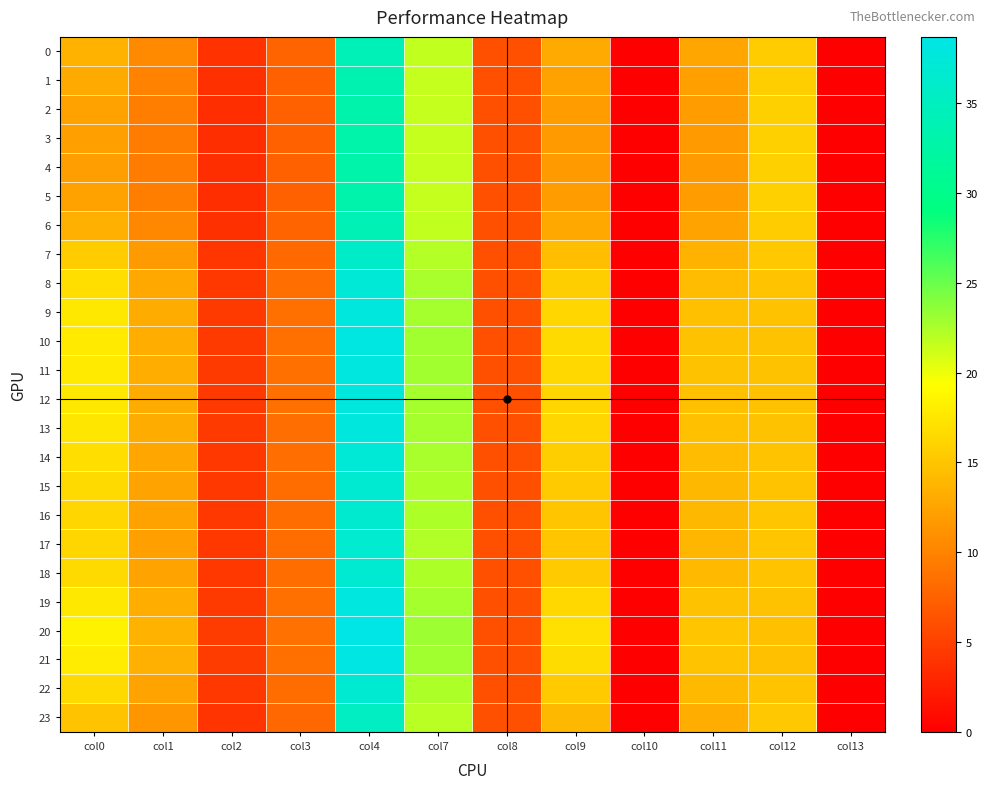

At which category does the chart reach its peak across all series?

col4